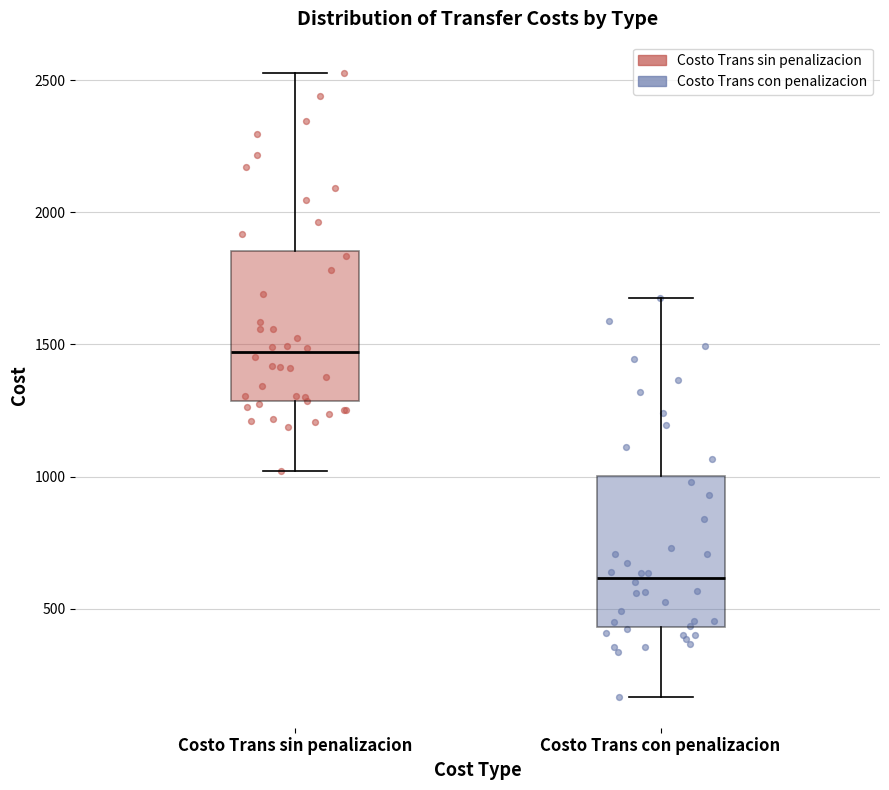

Reading left to right, read every box against the y-axis: the position of its median line, the range the box covers, and the ends of its whiskers. The values are not printed on the chart, so give them approximately, as read against the axis.

Costo Trans sin penalizacion: median 1450, box 1300 to 1850, whiskers 1000 to 2550
Costo Trans con penalizacion: median 600, box 450 to 1000, whiskers 150 to 1700